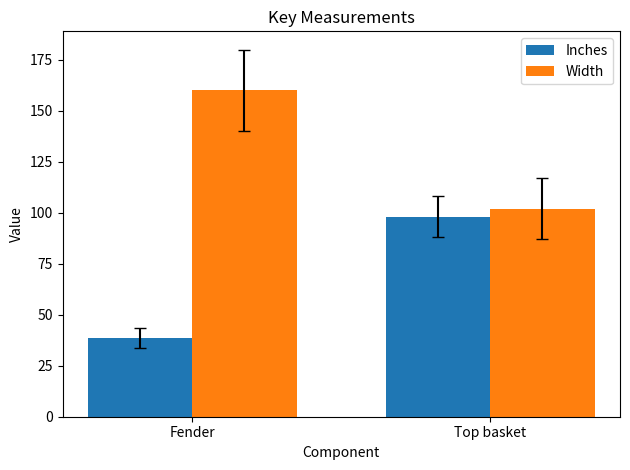

What is the average value of the Inches series?

68.4